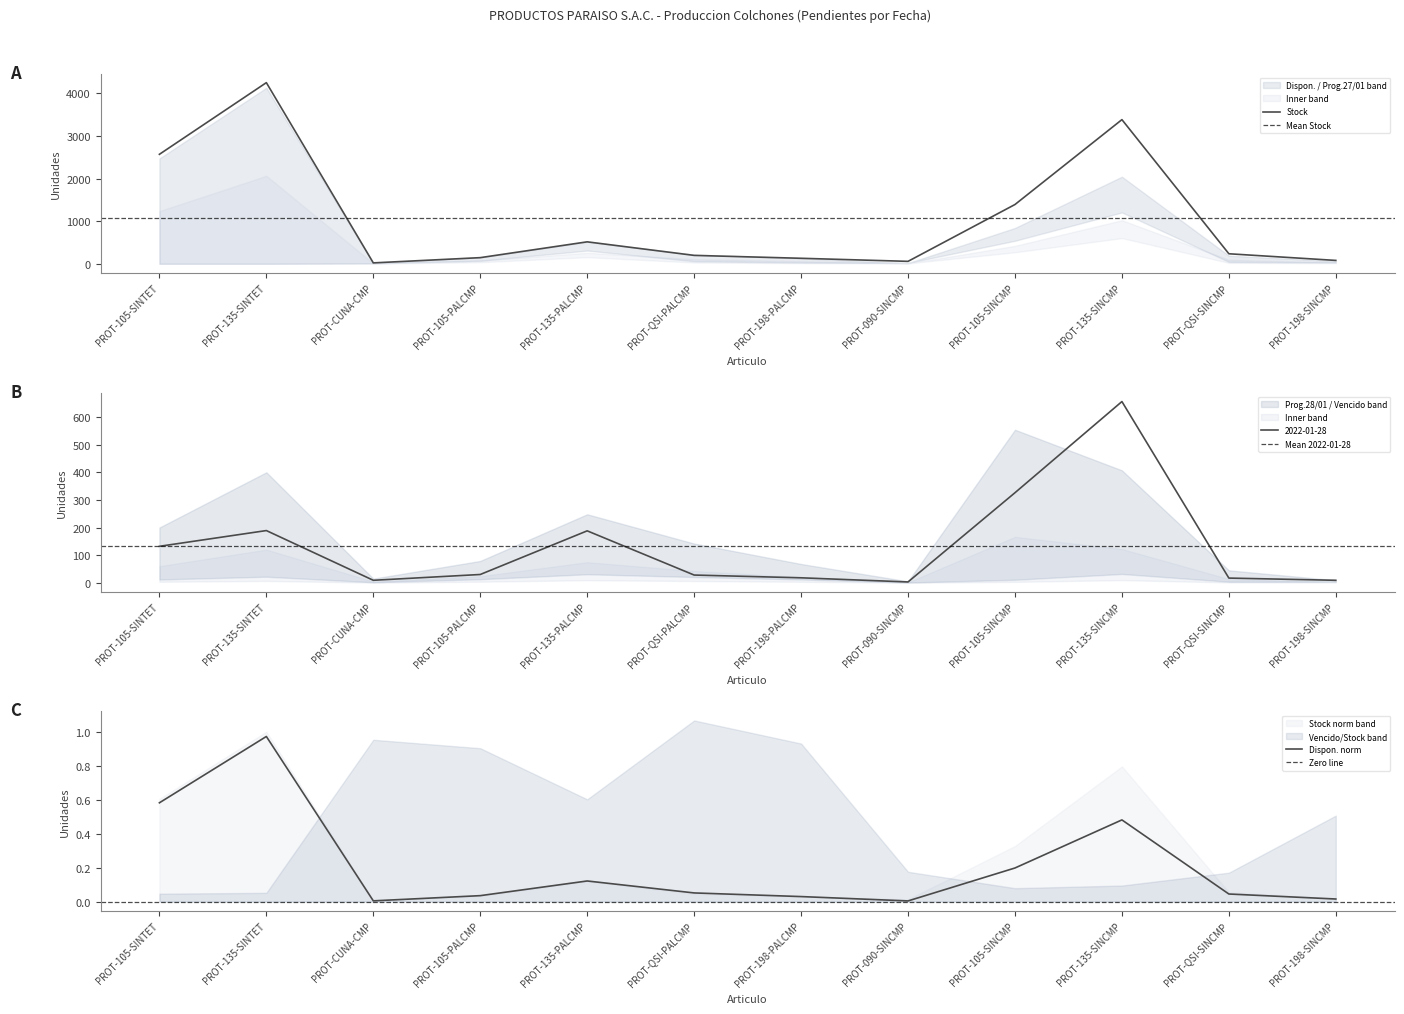

How many lines are shown in the chart?

3